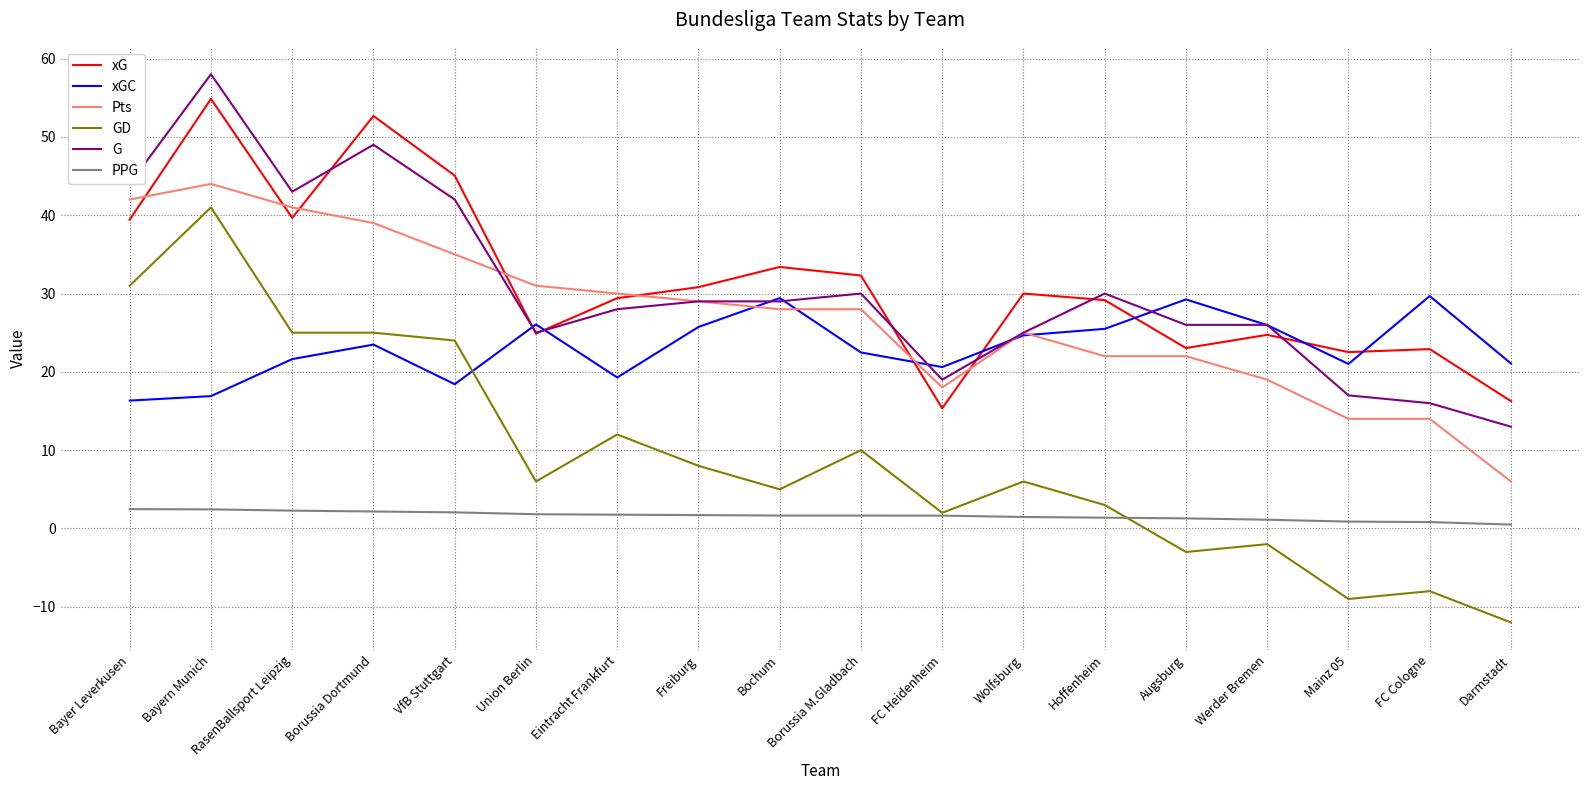

What position from the right is Eintracht Frankfurt?

12